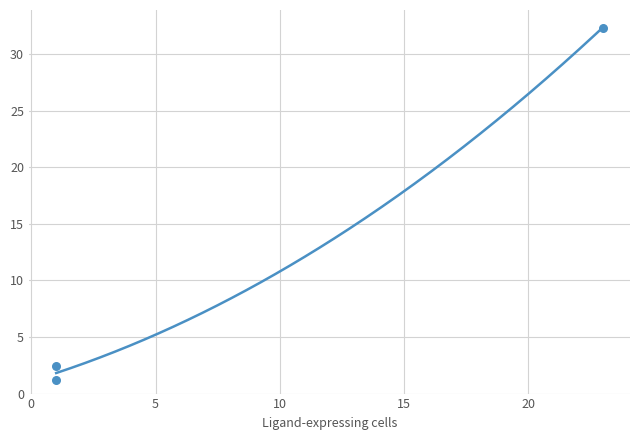

At how many categories does at least one series exceed 1?

3